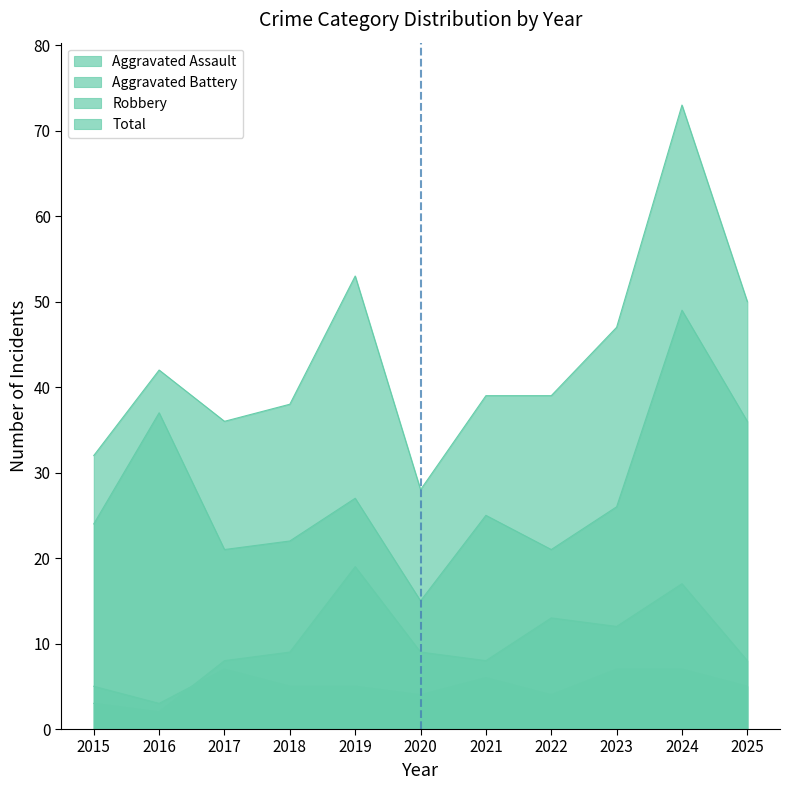

At how many categories does at least one series exceed 16?

11